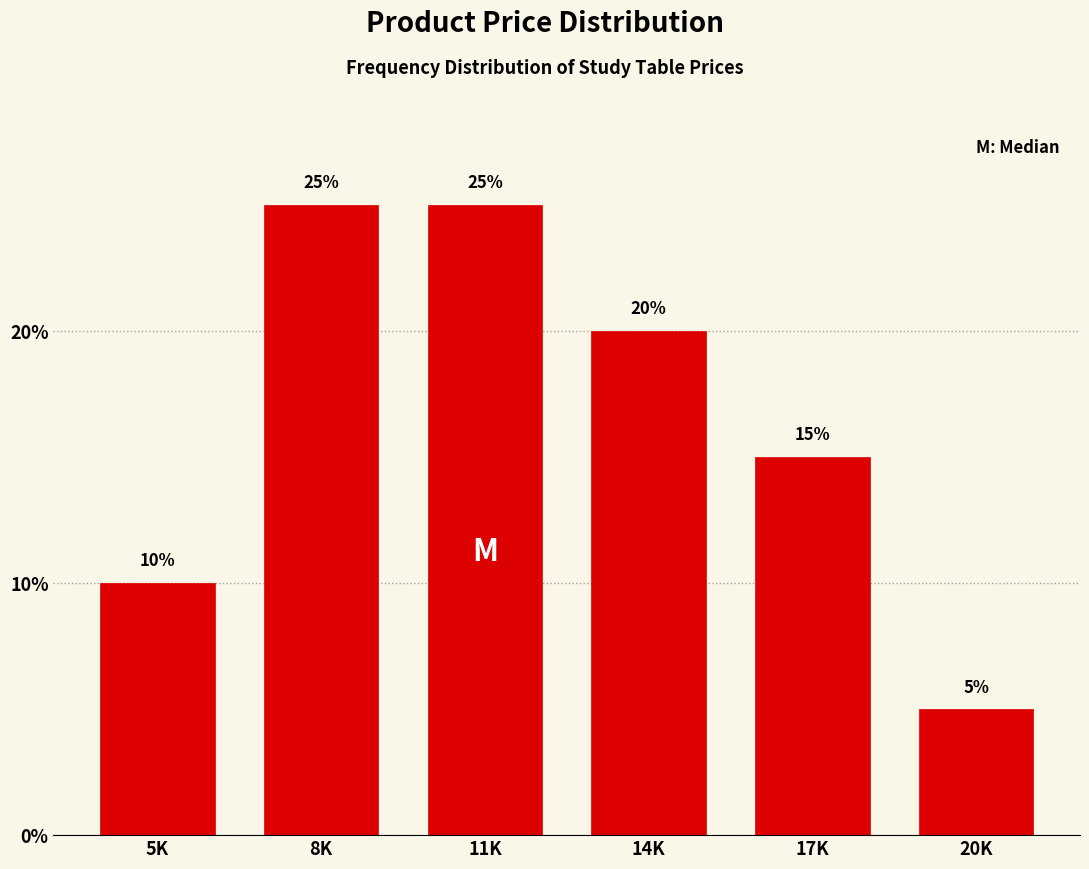

Reading left to right, what are all the values shown in this chart?

10	25	25	20	15	5